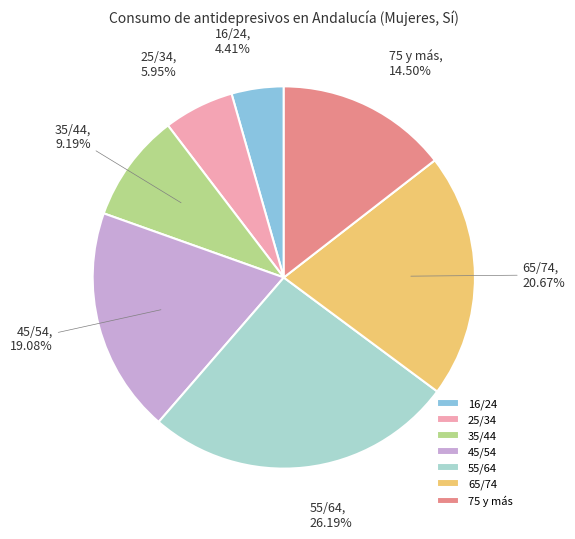

Do 16/24 and 25/34 together represent more than half of the pie?

No